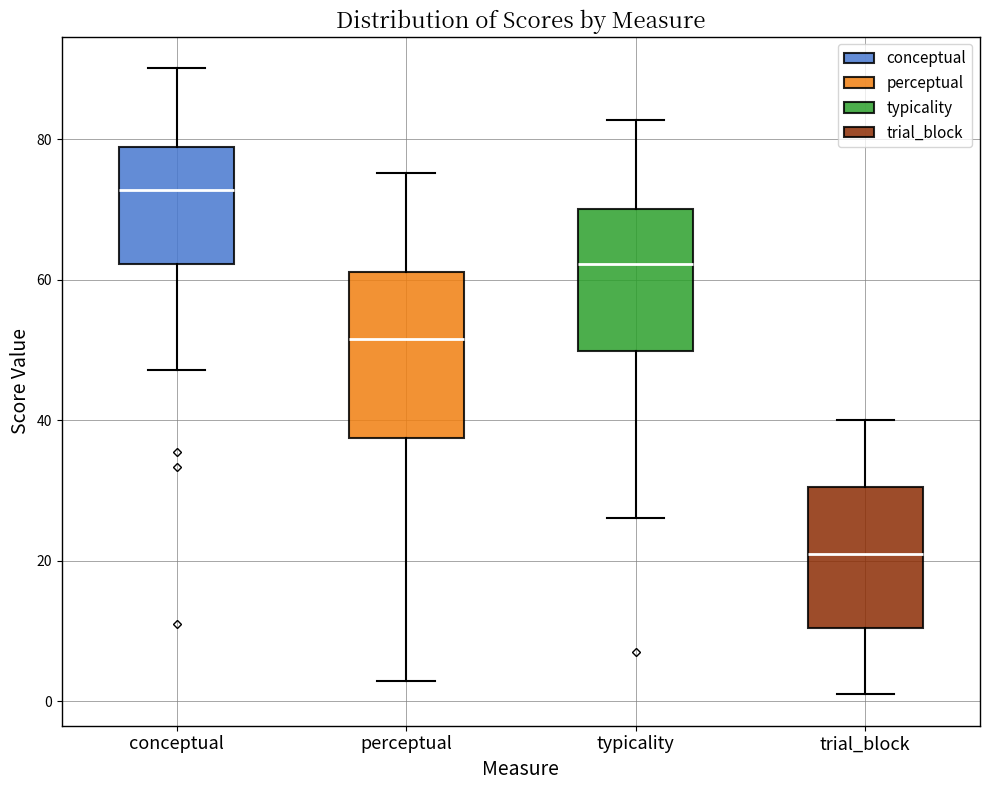

Where does the median line of the box for perceptual sit on the y-axis? The values are not printed on the chart, so give them approximately, as read against the axis.

52